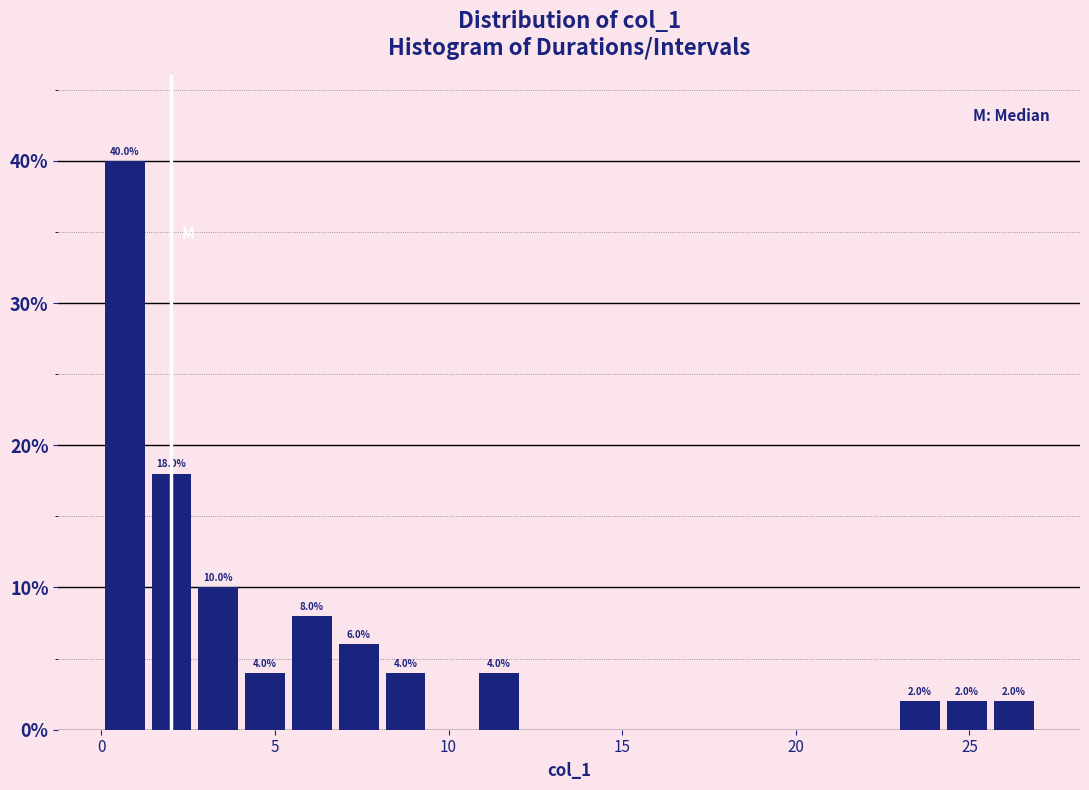

Read against the x-axis, roughly where is the centre of the tallest bar?

0.5